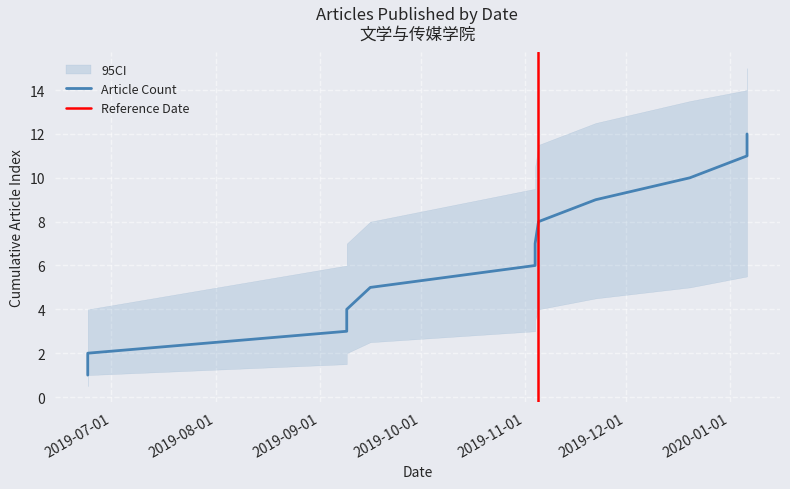

Is it true that the value at 2019-09-16 is 5?

True